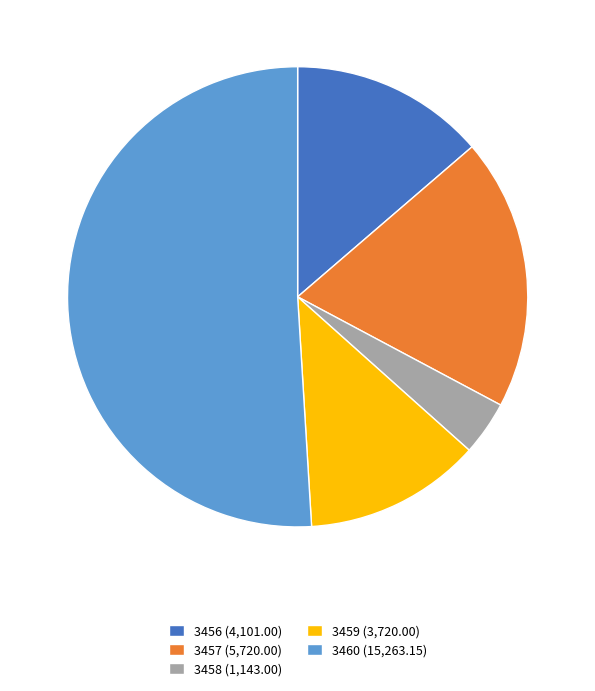

True or false: 3459 (3,720.00) accounts for 12% of the total.

True